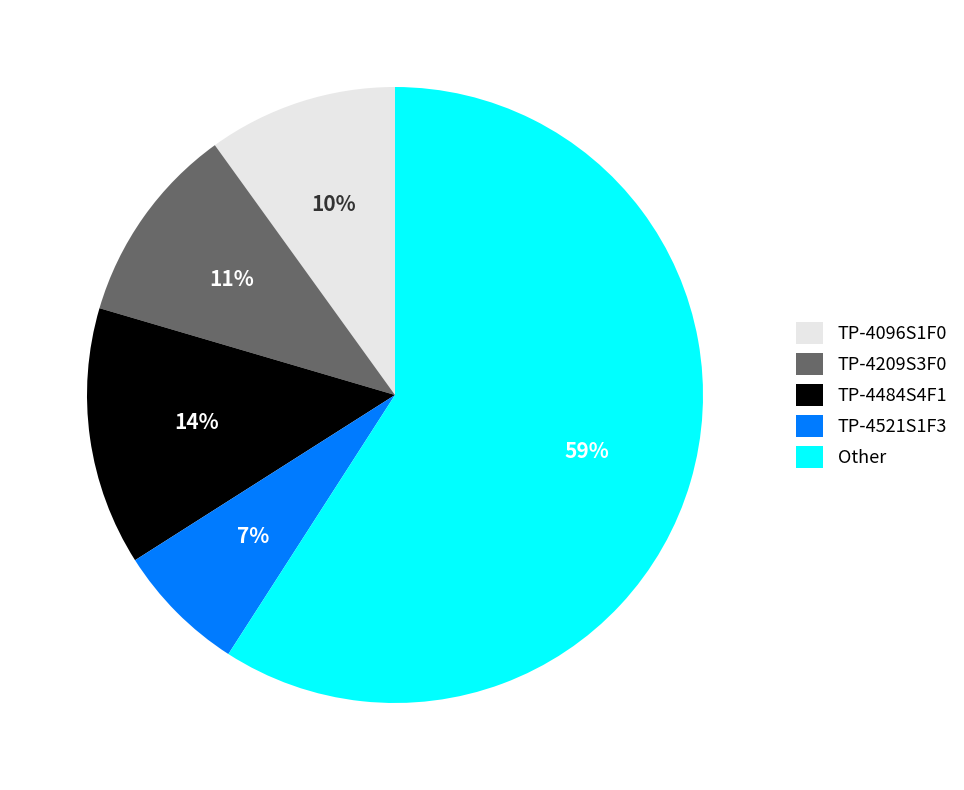

Is there any slice that represents more than half of the pie?

Yes